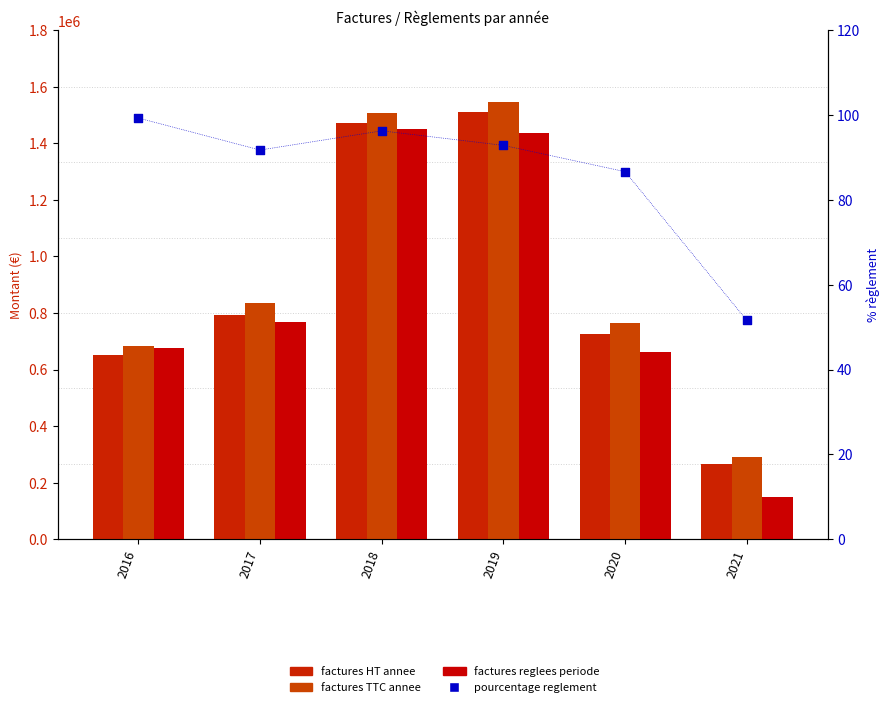

What is the total value across all series at 2019?

4497314.4